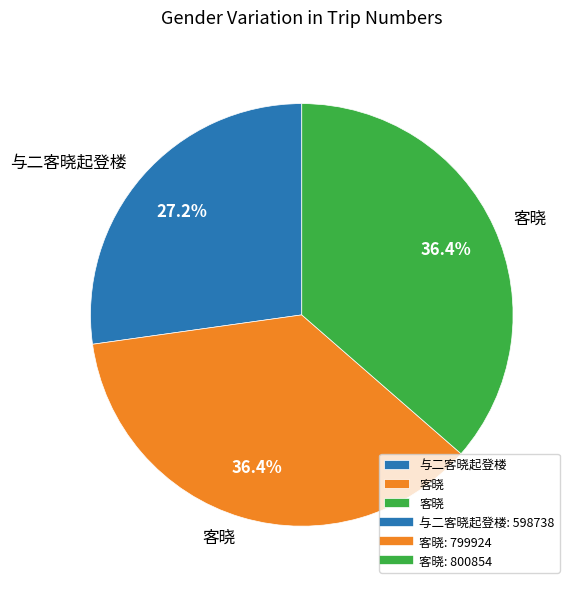

Does any single category account for the majority?

No